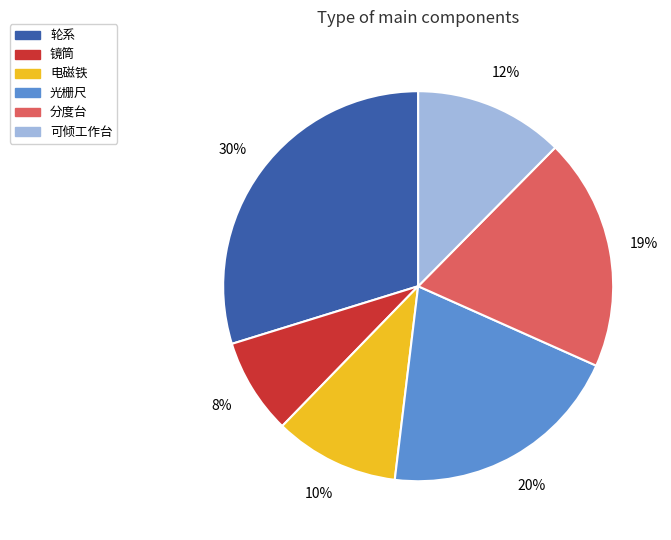

Which slice is the smallest?

镜筒